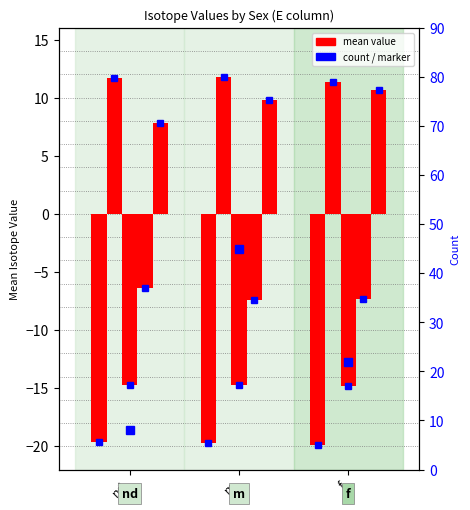

The I (δ13C_col) series shows -9.4 at nd. True or false?

False